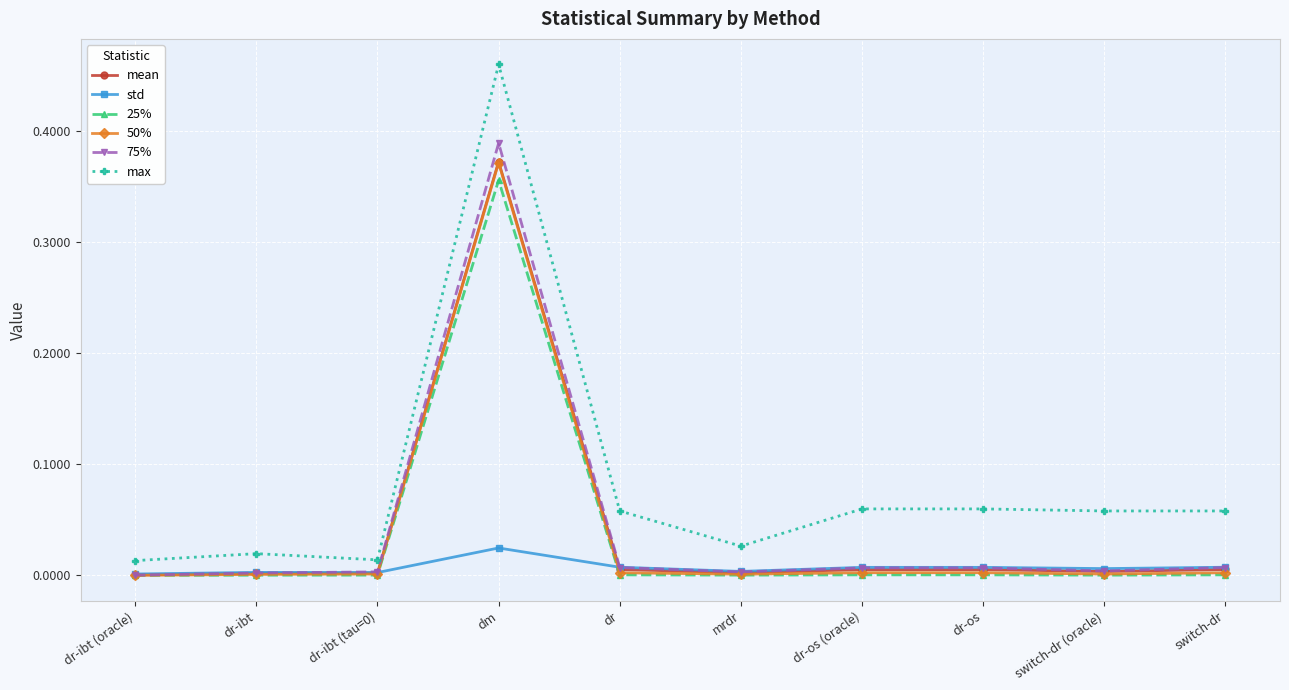

True or false: 25% has a value of 0.0 at mrdr.

True